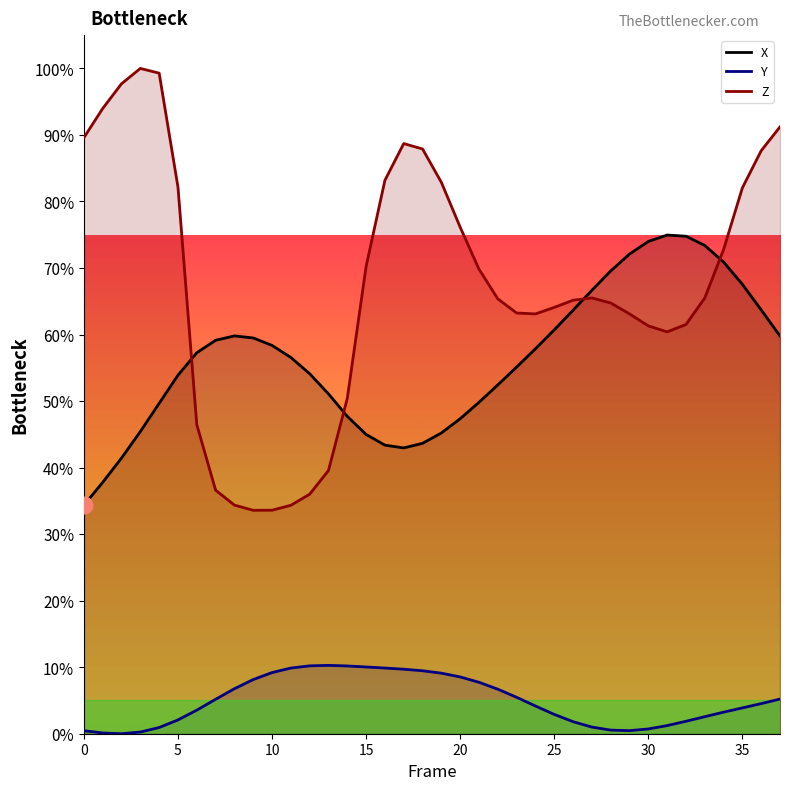

The value of X at 24 is 99.6. True or false?

False